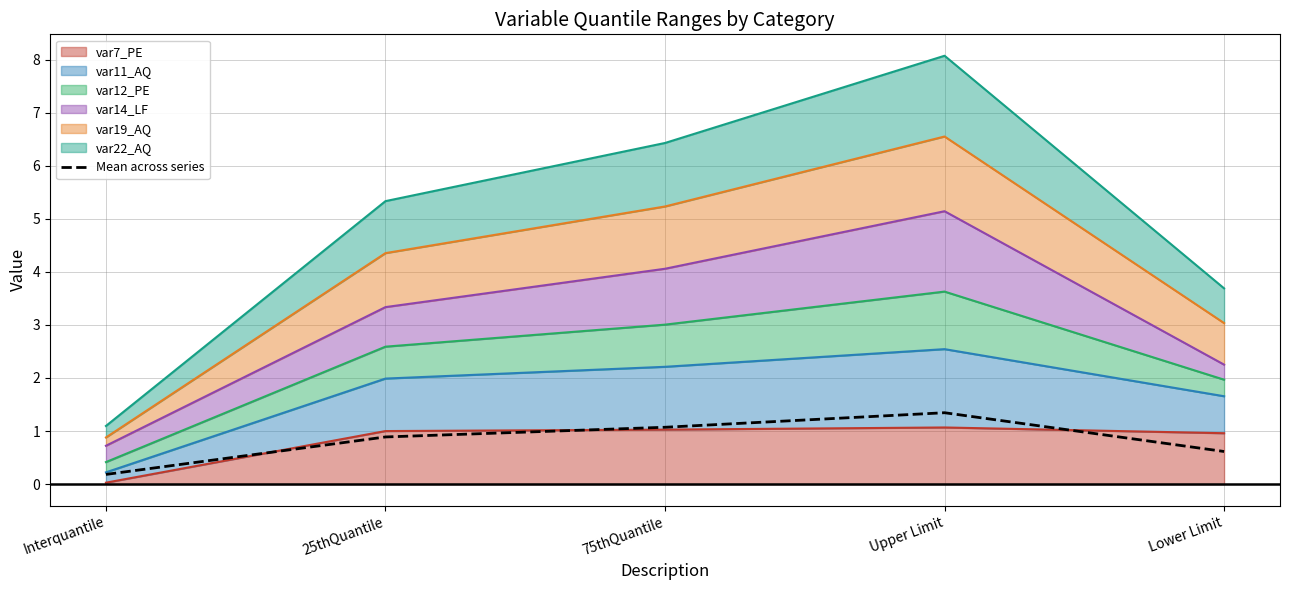

The chart shows a value of 0.3 at Upper Limit. True or false?

False